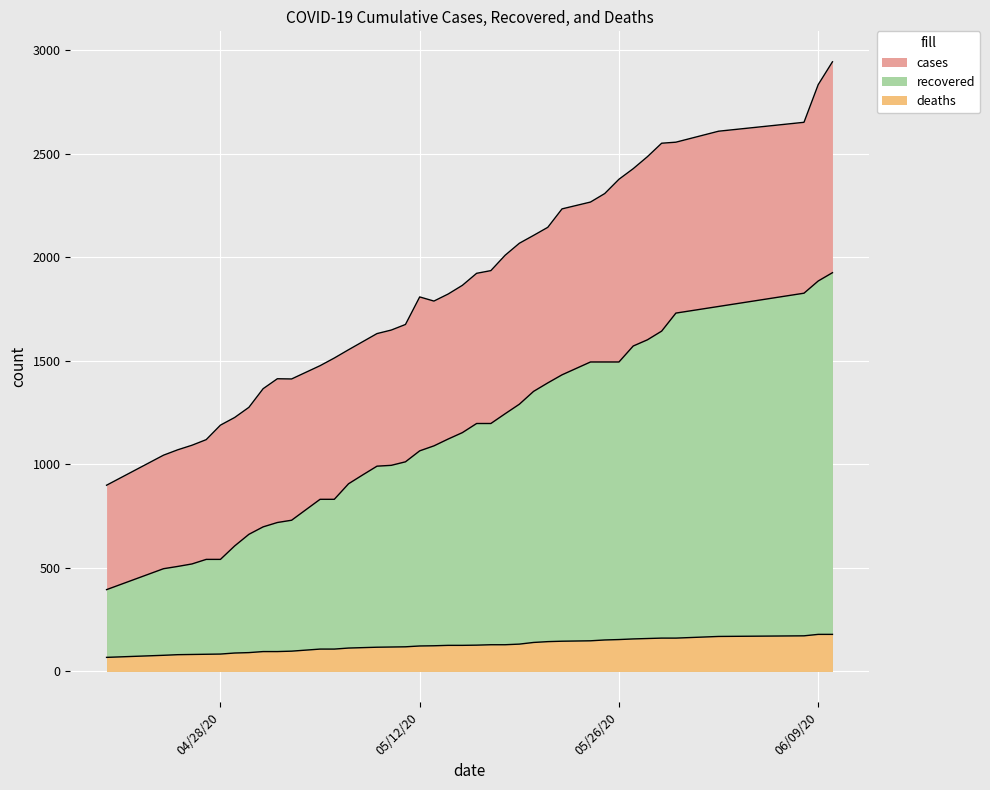

True or false: deaths has a value of 25 at 04/30/20.

False